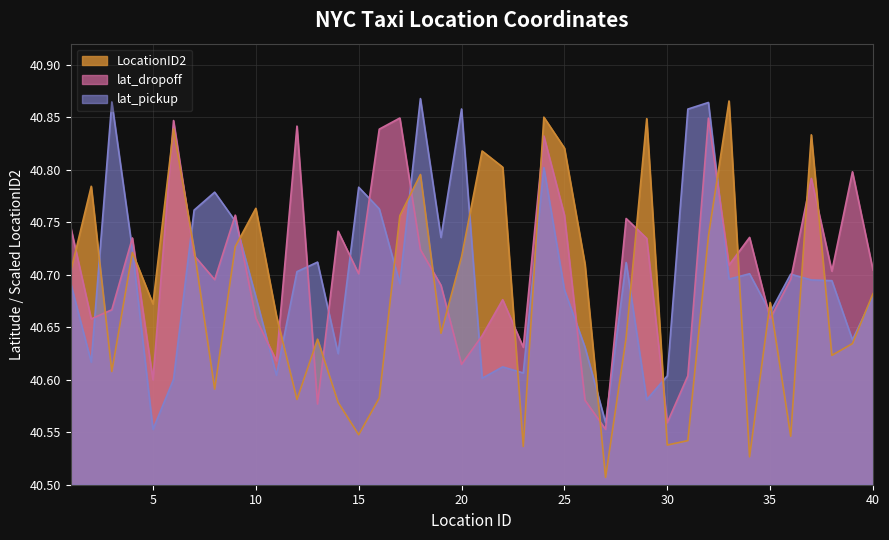

Reading left to right, list all the values displayed in this chart.

lat_pickup: 1=40.7	2=40.6	3=40.9	4=40.7	5=40.6	6=40.6	7=40.8	8=40.8	9=40.8	10=40.7	11=40.6	12=40.7	13=40.7	14=40.6	15=40.8	16=40.8	17=40.7	18=40.9	19=40.7	20=40.9	21=40.6	22=40.6	23=40.6	24=40.8	25=40.7	26=40.6	27=40.6	28=40.7	29=40.6	30=40.6	31=40.9	32=40.9	33=40.7	34=40.7	35=40.7	36=40.7	37=40.7	38=40.7	39=40.6	40=40.7
lat_dropoff: 1=40.7	2=40.7	3=40.7	4=40.7	5=40.6	6=40.8	7=40.7	8=40.7	9=40.8	10=40.7	11=40.6	12=40.8	13=40.6	14=40.7	15=40.7	16=40.8	17=40.8	18=40.7	19=40.7	20=40.6	21=40.6	22=40.7	23=40.6	24=40.8	25=40.8	26=40.6	27=40.6	28=40.8	29=40.7	30=40.6	31=40.6	32=40.8	33=40.7	34=40.7	35=40.7	36=40.7	37=40.8	38=40.7	39=40.8	40=40.7
LocationID2_norm: 1=40.7	2=40.8	3=40.6	4=40.7	5=40.7	6=40.8	7=40.7	8=40.6	9=40.7	10=40.8	11=40.7	12=40.6	13=40.6	14=40.6	15=40.5	16=40.6	17=40.8	18=40.8	19=40.6	20=40.7	21=40.8	22=40.8	23=40.5	24=40.9	25=40.8	26=40.7	27=40.5	28=40.6	29=40.8	30=40.5	31=40.5	32=40.7	33=40.9	34=40.5	35=40.7	36=40.5	37=40.8	38=40.6	39=40.6	40=40.7